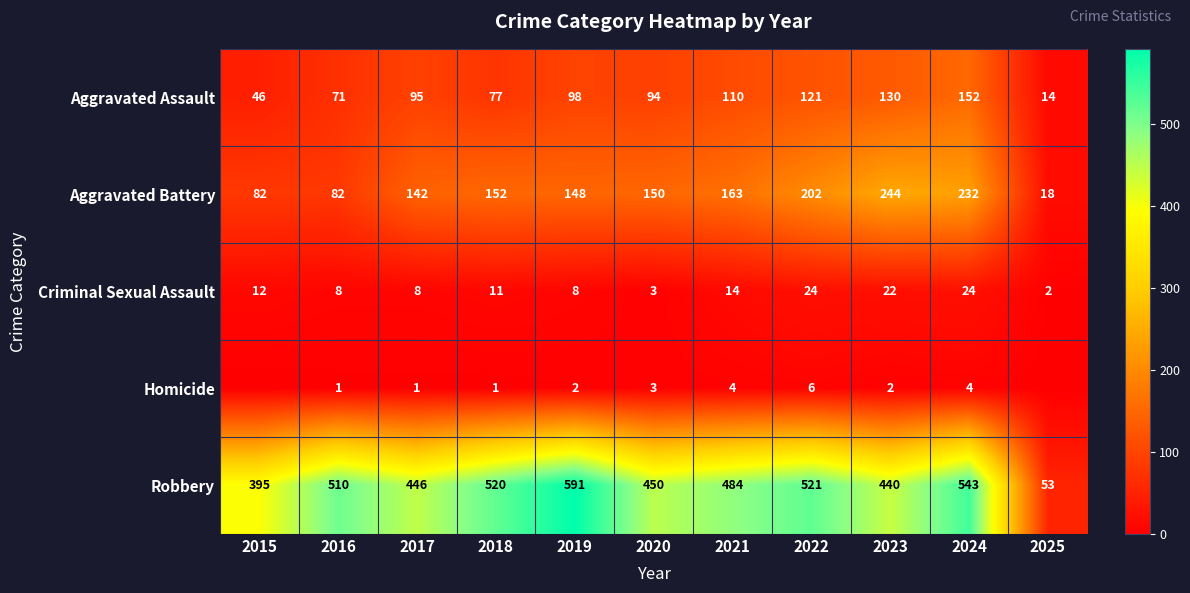

What is the sum of the Aggravated Assault values at 2023 and 2019?

228